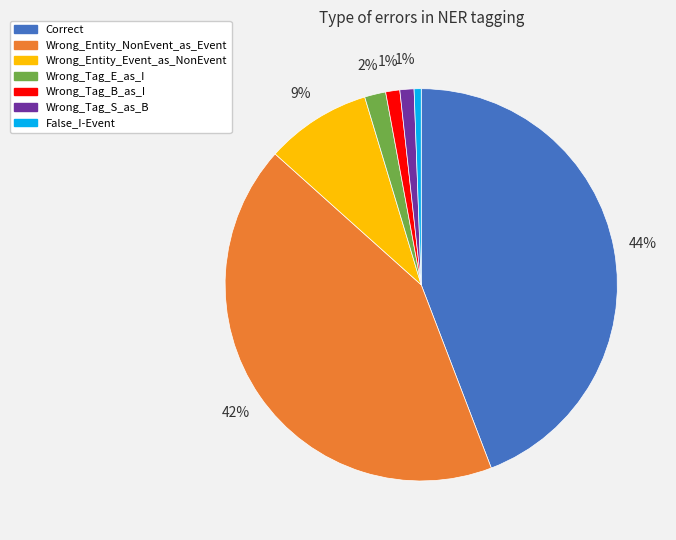

To the nearest percent, what is the combined percentage of Wrong_Entity_NonEvent_as_Event and Wrong_Tag_E_as_I?

44%